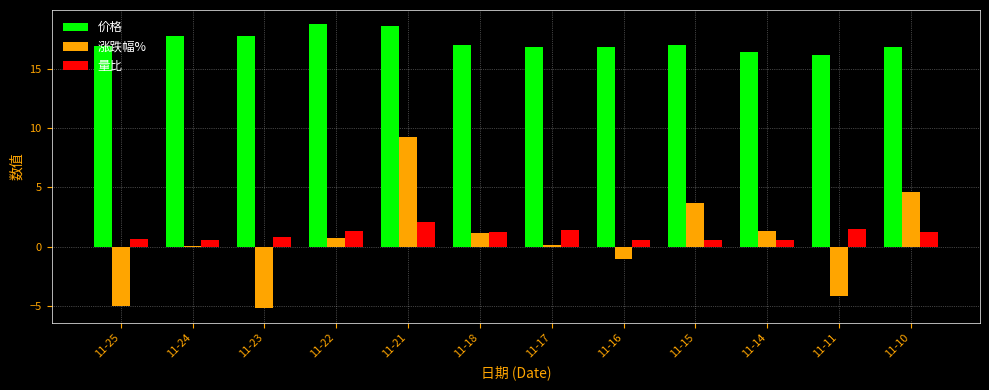

Between 11-22 and 11-21, which series saw the biggest shift?

涨跌幅%